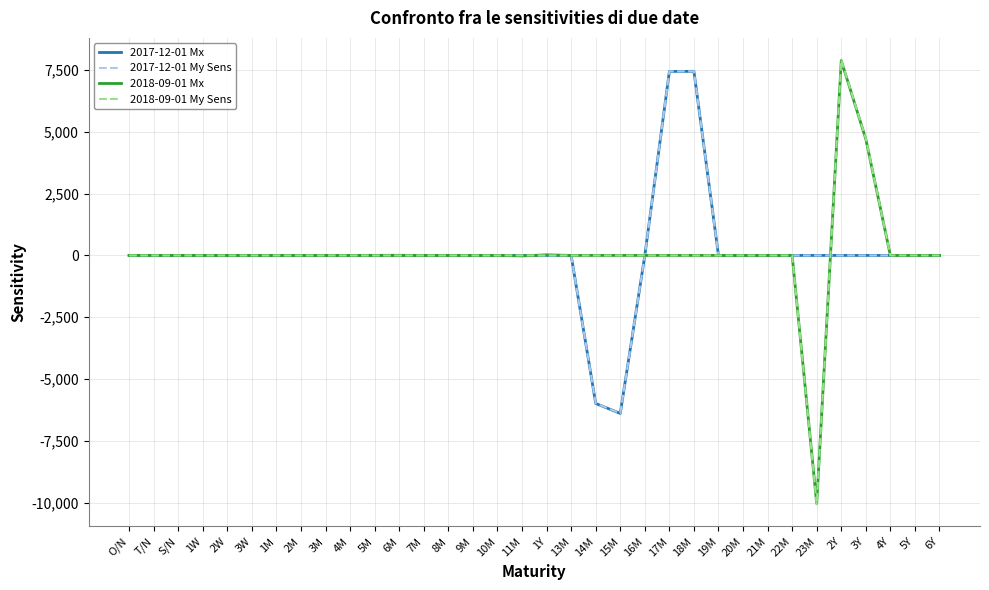

At which category does the chart reach its peak across all series?

2Y